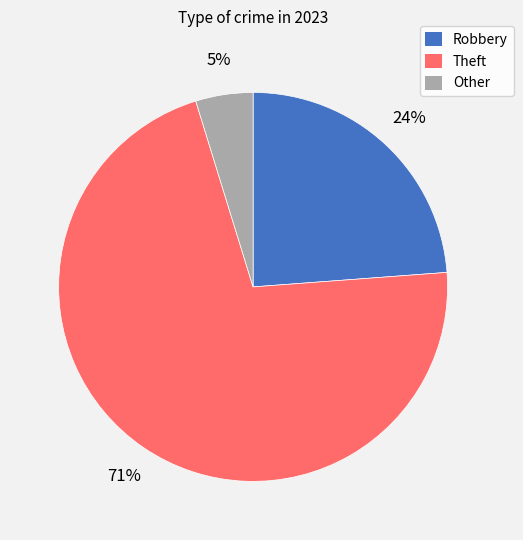

Is there a majority slice in this chart?

Yes